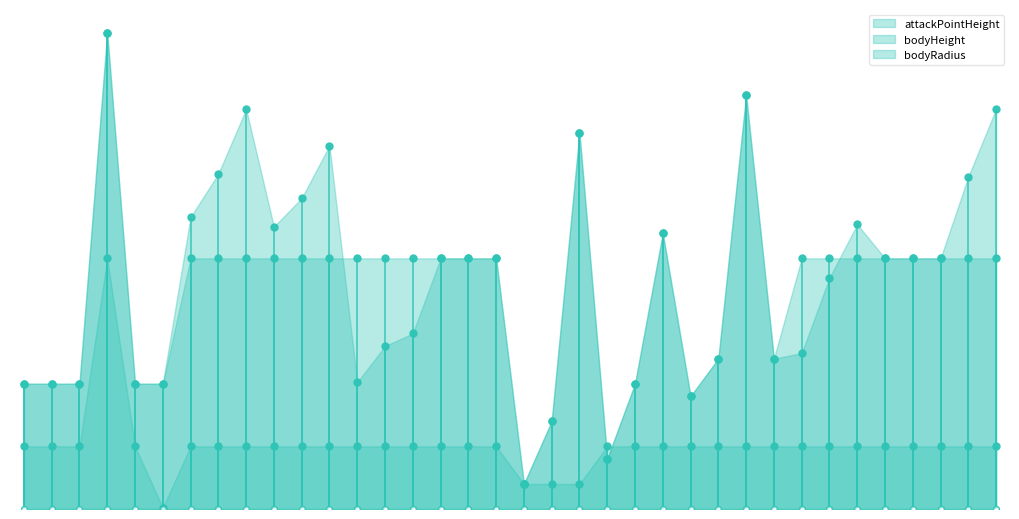

Rank the series by their maximum value, from lowest to highest.

bodyRadius, attackPointHeight, bodyHeight